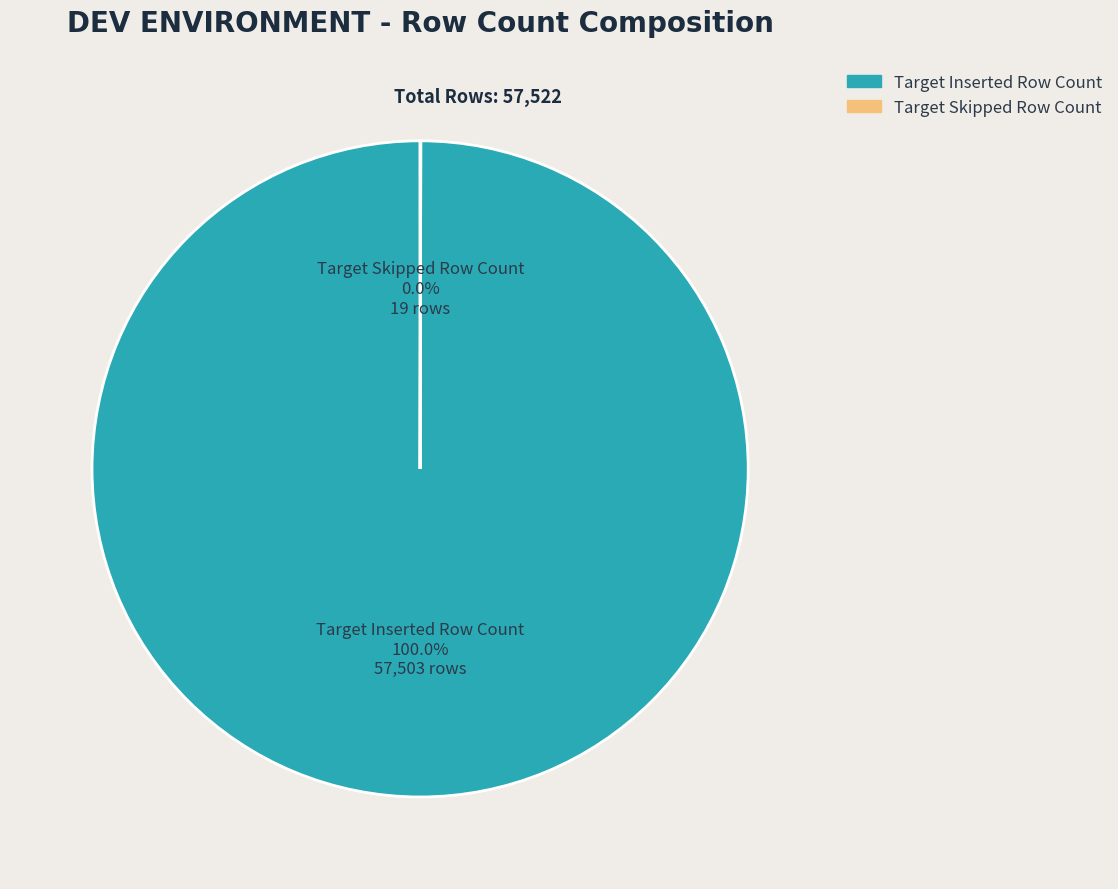

Which slice represents more than half of the pie?

Target Inserted Row Count